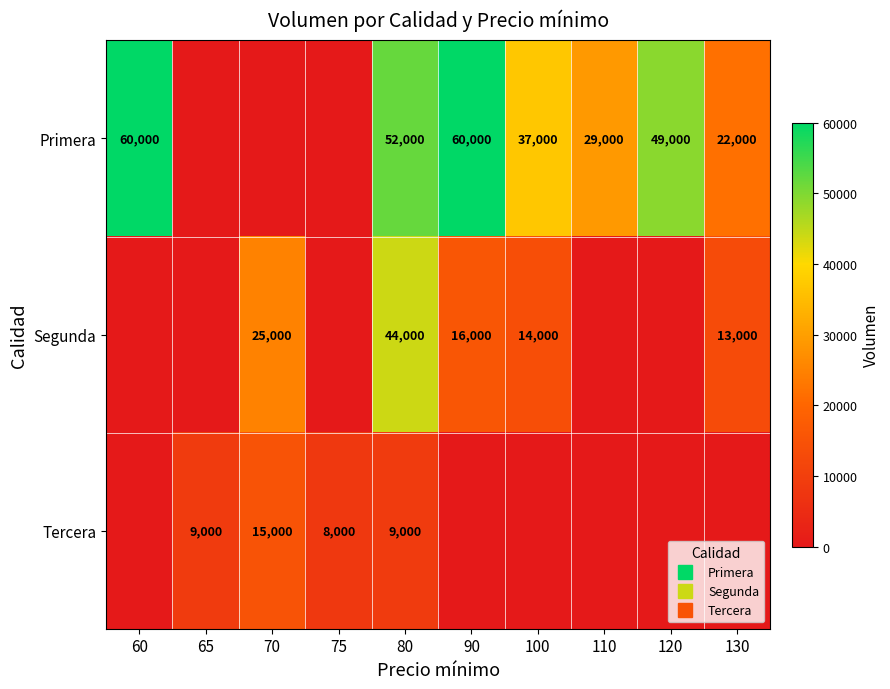

Which has a higher value, 90 or 60?

90